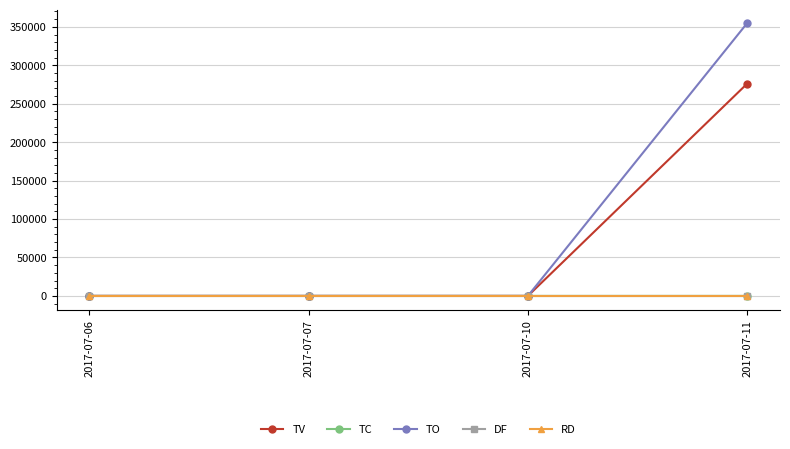

True or false: TV and RD cross at least once.

False